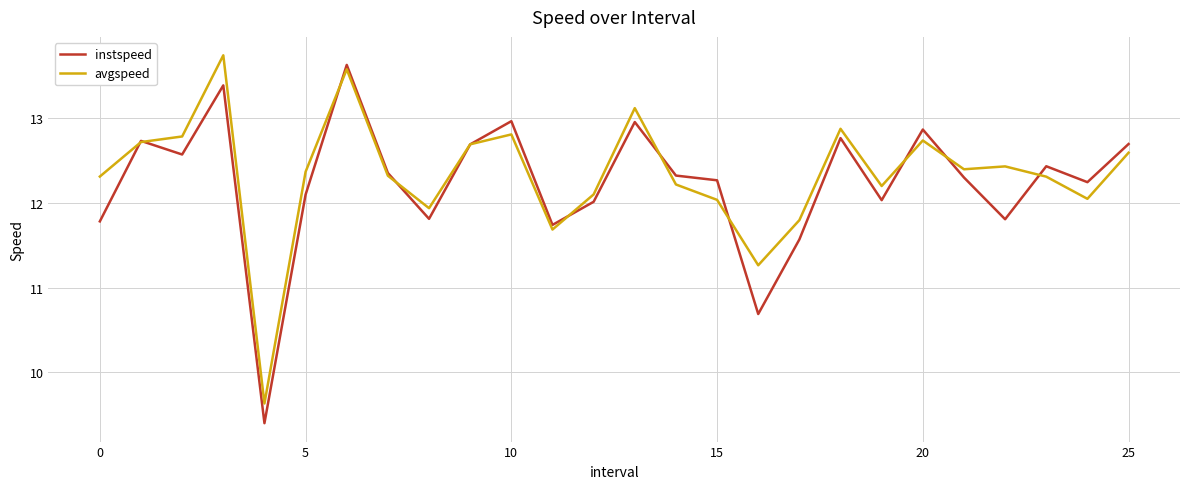

What is the maximum value for avgspeed?

13.7